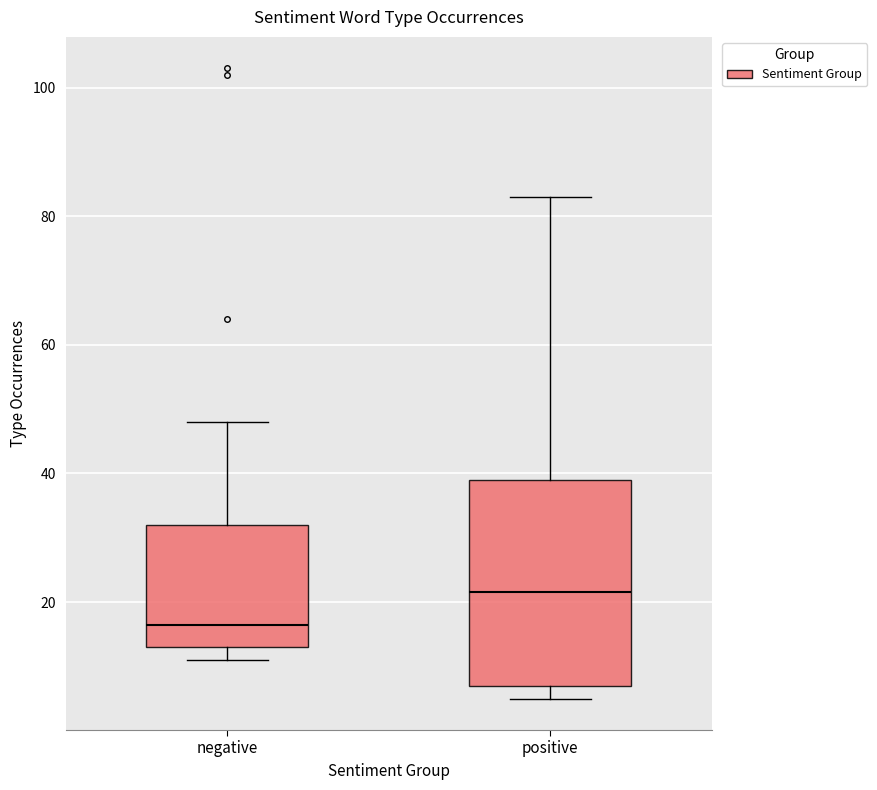

Reading left to right, read every box against the y-axis: the position of its median line, the range the box covers, and the ends of its whiskers. The values are not printed on the chart, so give them approximately, as read against the axis.

negative: median 16, box 14 to 32, whiskers 12 to 48
positive: median 22, box 8 to 40, whiskers 6 to 84